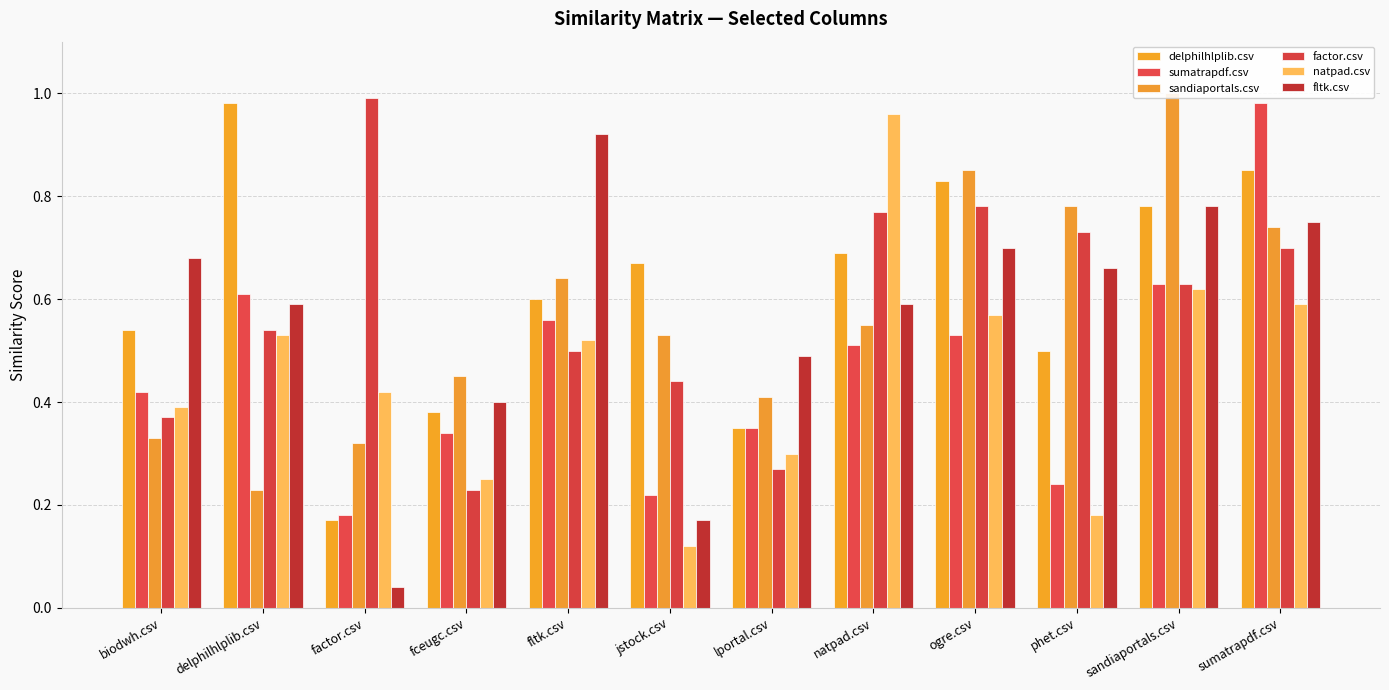

What is the spread (max minus min) of values at biodwh.csv?

0.4